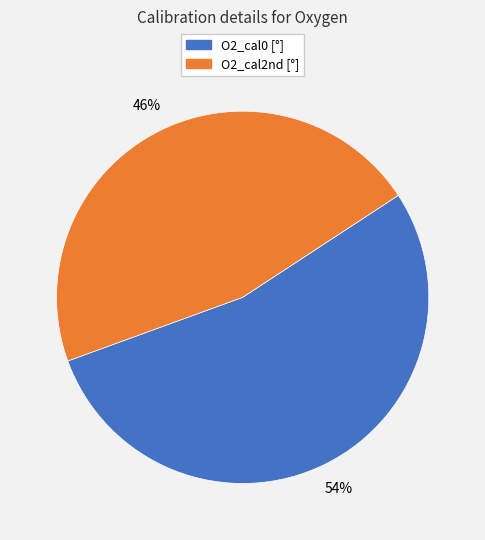

How many segments does this pie chart have?

2